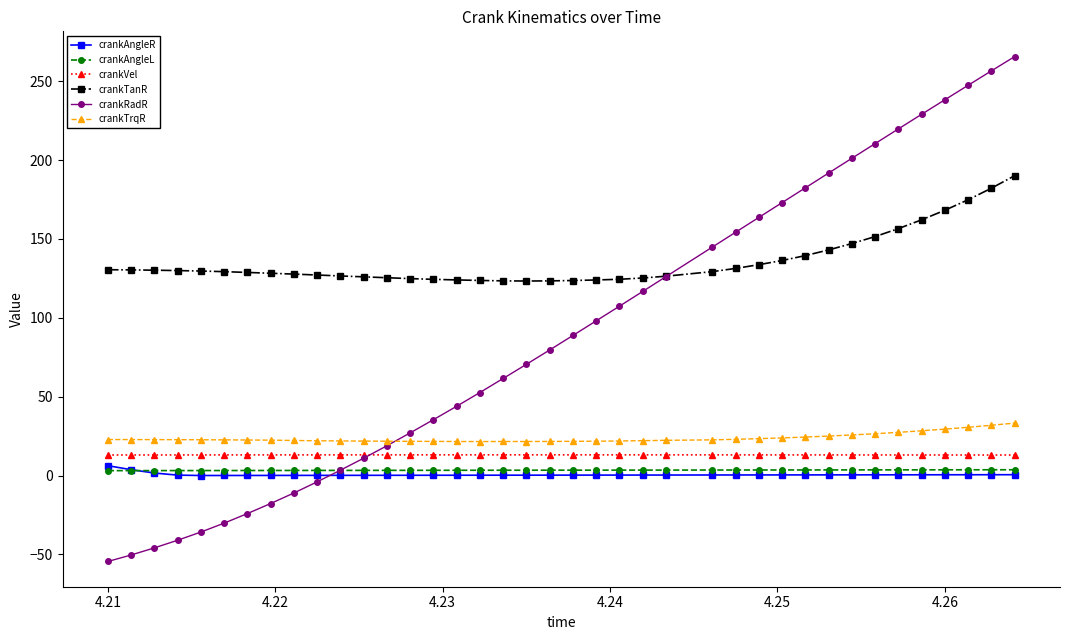

Which series has the largest range (max minus min)?

crankRadR